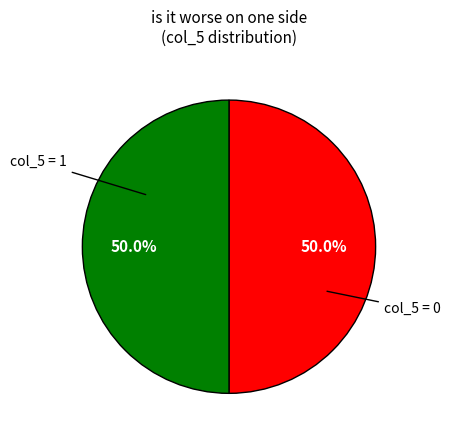

How many segments does this pie chart have?

2